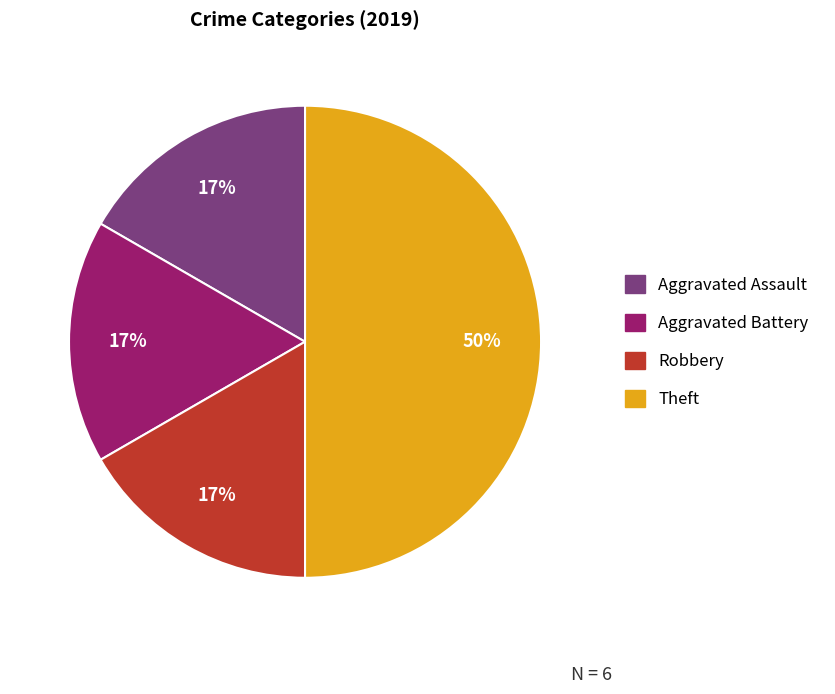

Do Robbery and Aggravated Assault together represent more than half of the pie?

No